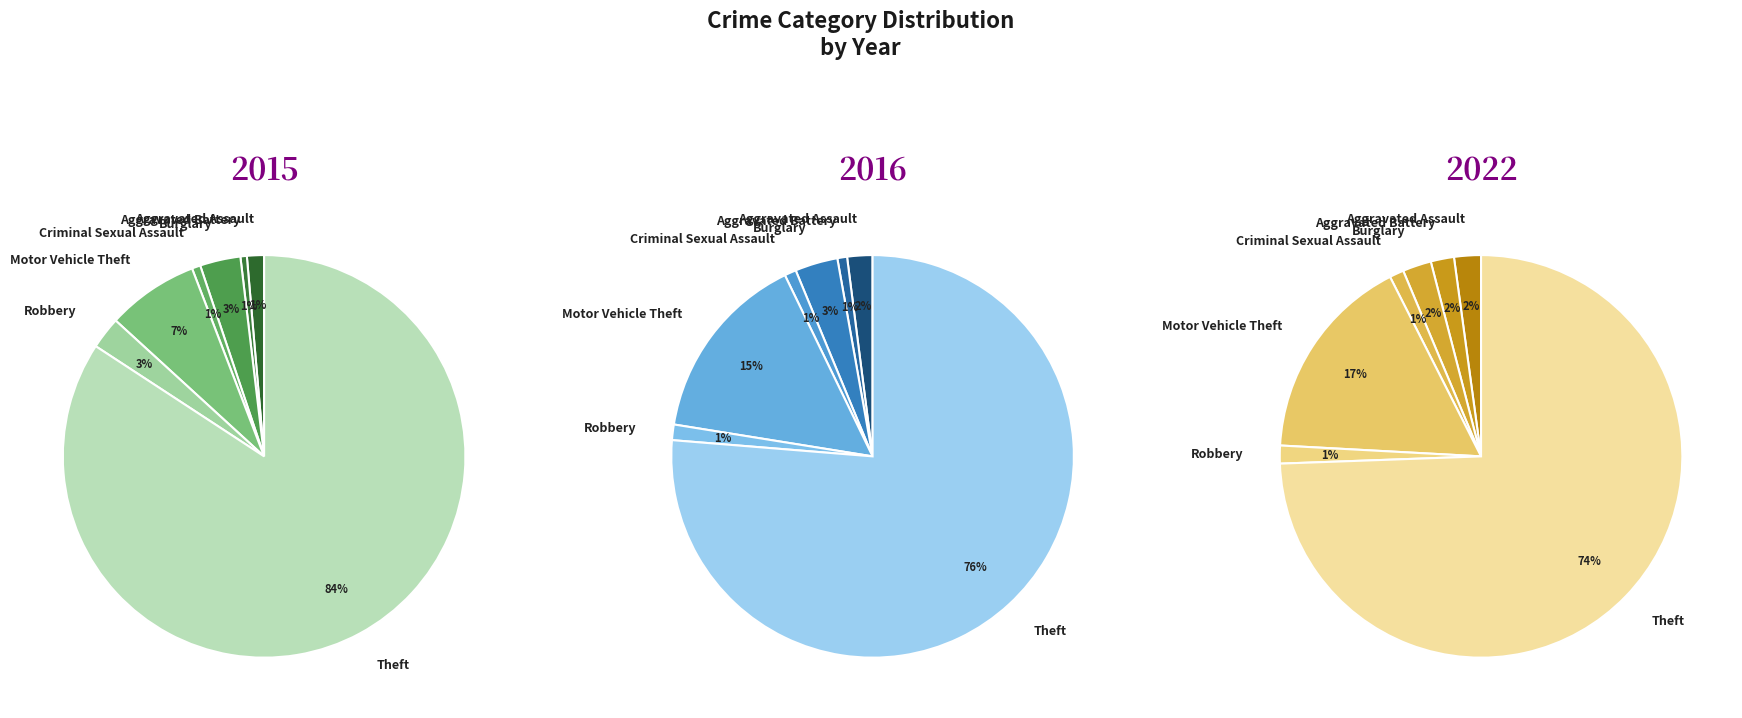

Which series changed the most between Aggravated Assault and Motor Vehicle Theft?

2022